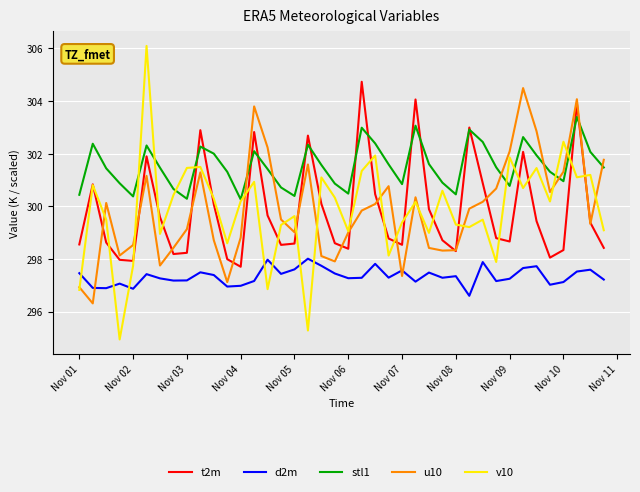

Which series has the largest total across all categories?

stl1